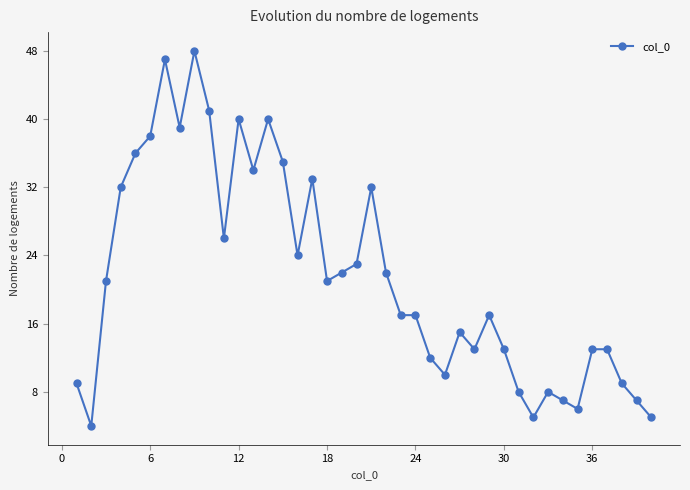

What is the smallest value displayed?

4